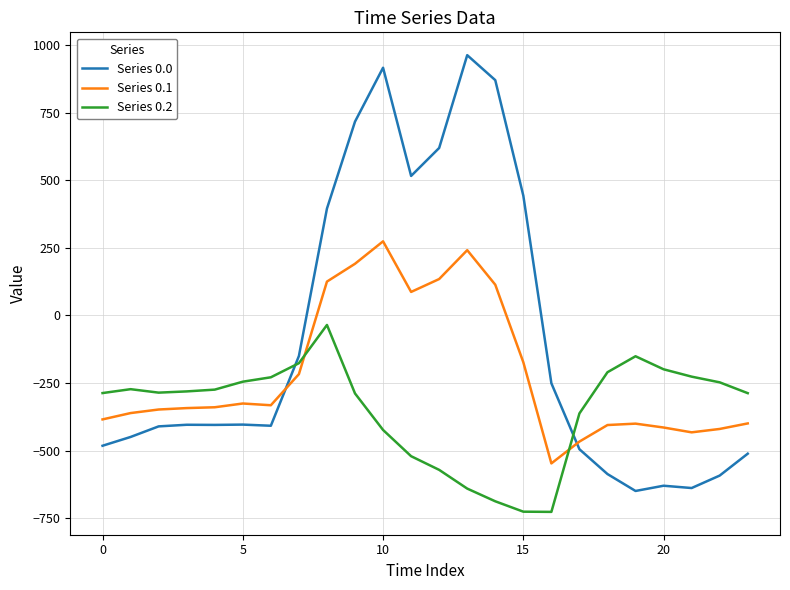

What is the maximum value for Series 0.0?

962.7